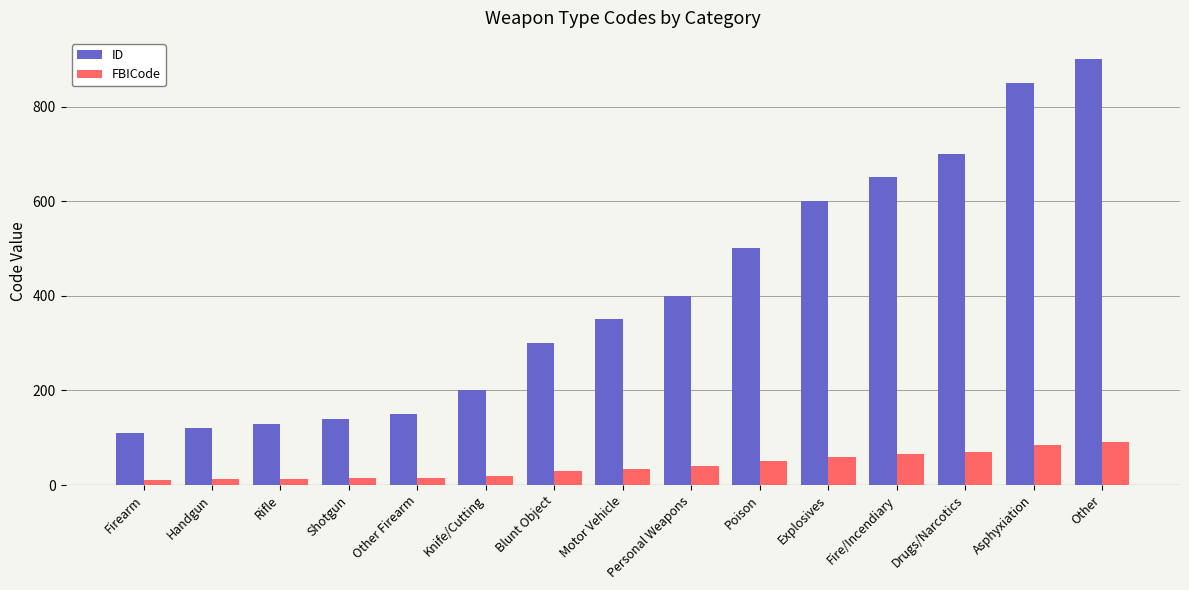

What is the maximum value for FBICode?

90